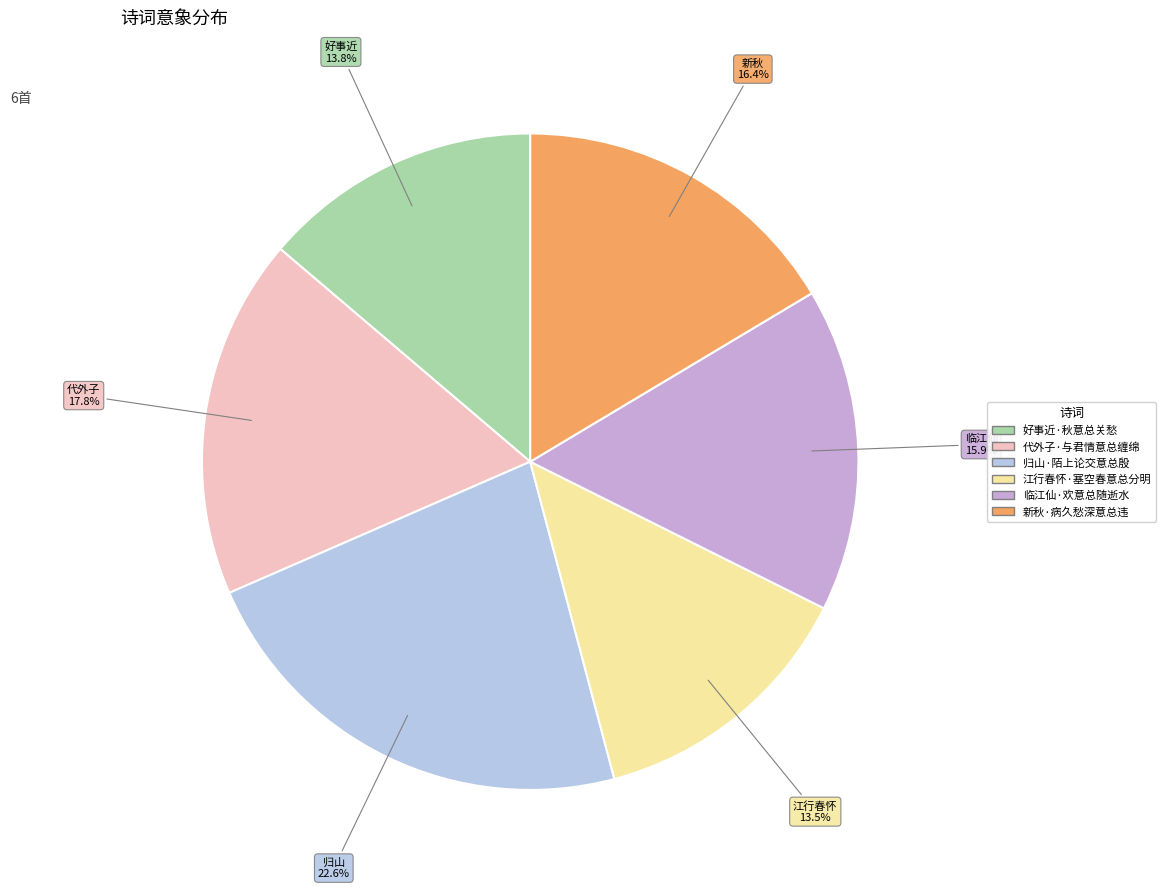

The 代外子·与君情意总缠绵 slice represents 28% of the pie. True or false?

False